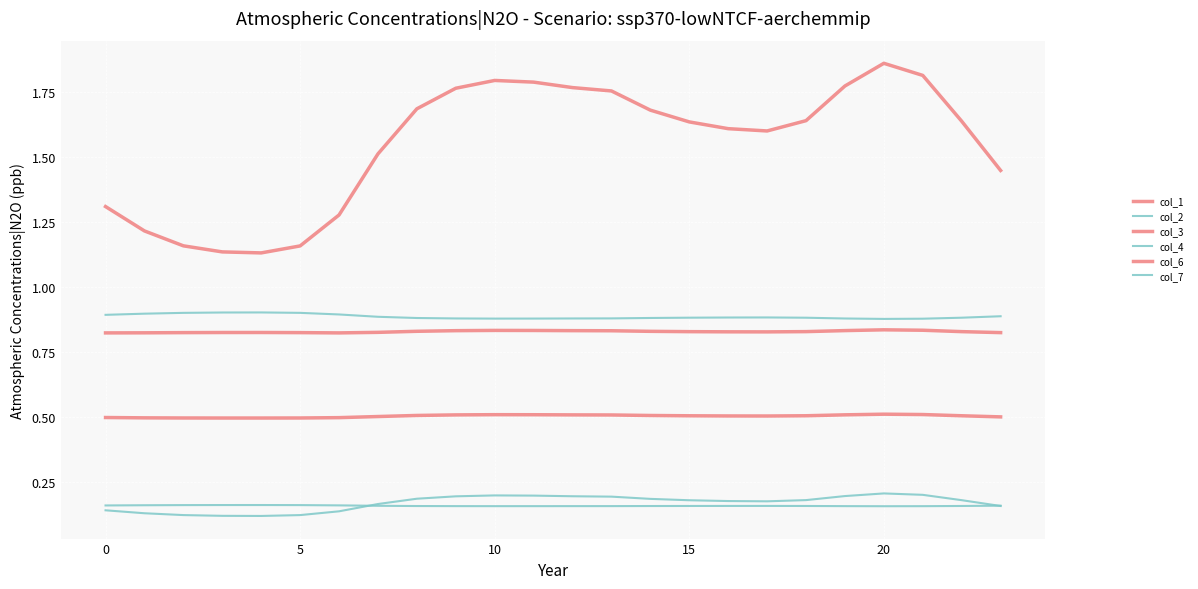

Count the number of categories in the chart.

24